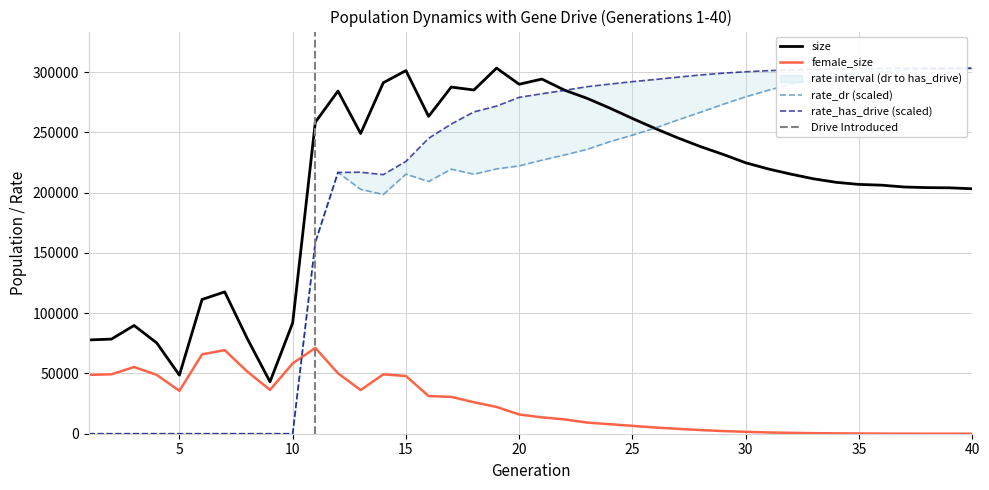

Which series has the widest spread of values?

rate_has_drive